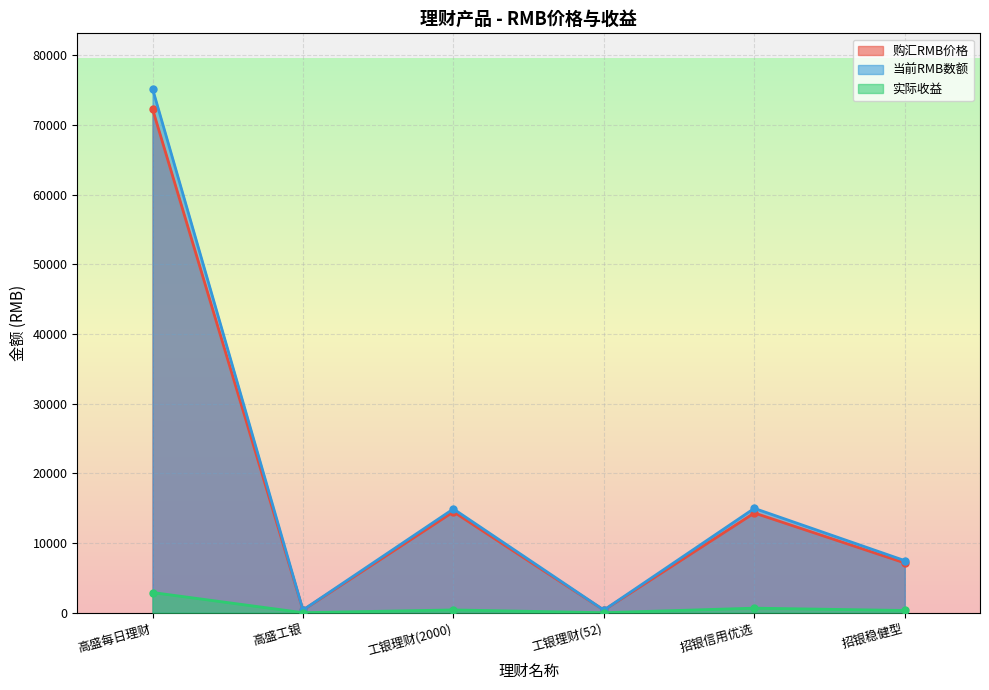

True or false: 当前RMB数额 and 实际收益 cross at least once.

False